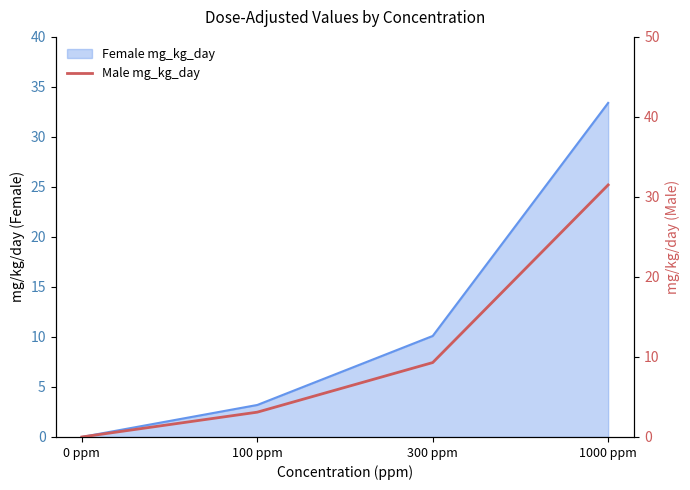

Reading left to right, transcribe all the data shown in this chart.

0 ppm=0.0	100 ppm=3.1	300 ppm=9.3	1000 ppm=31.5